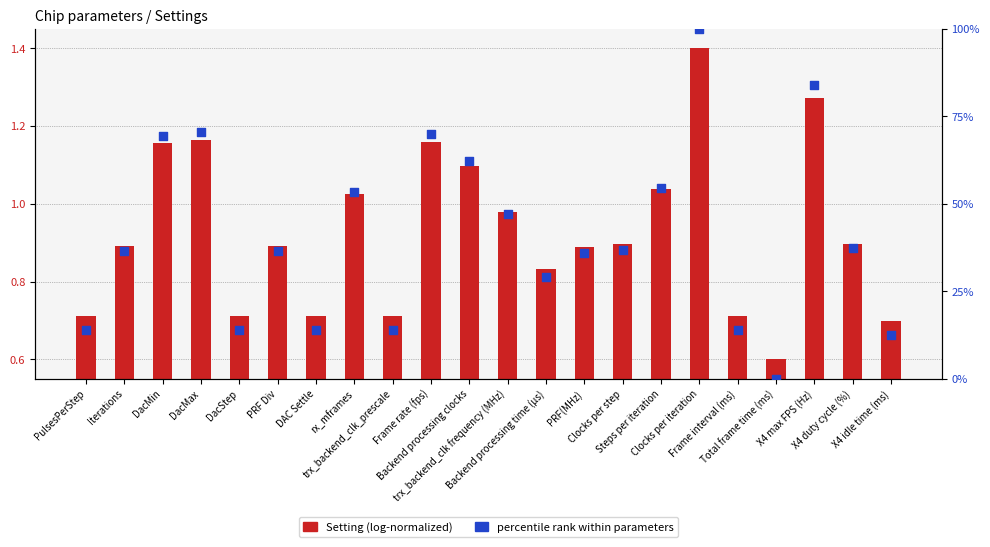

Which series contains the highest Y value?

percentile rank within parameters